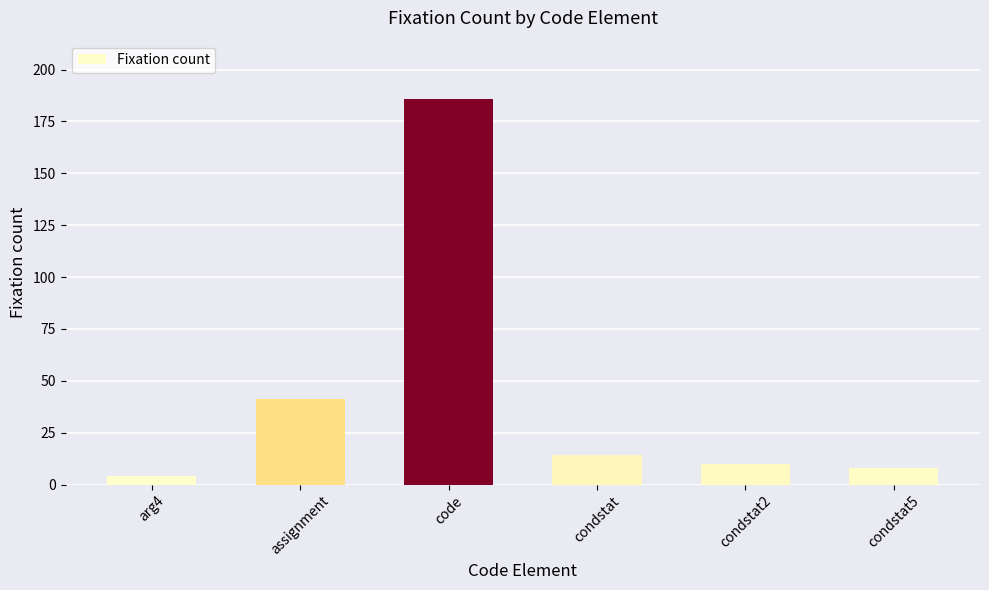

What is the smallest value displayed?

4